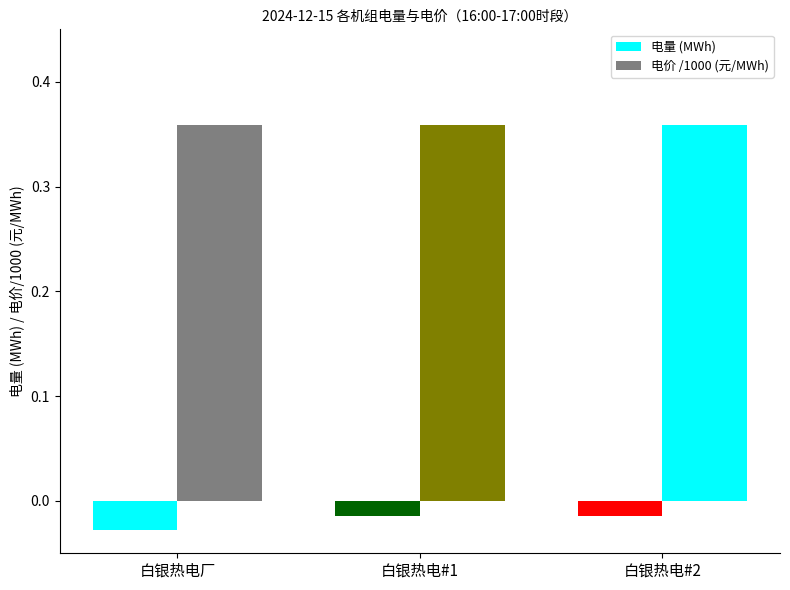

How many groups of bars are there?

3